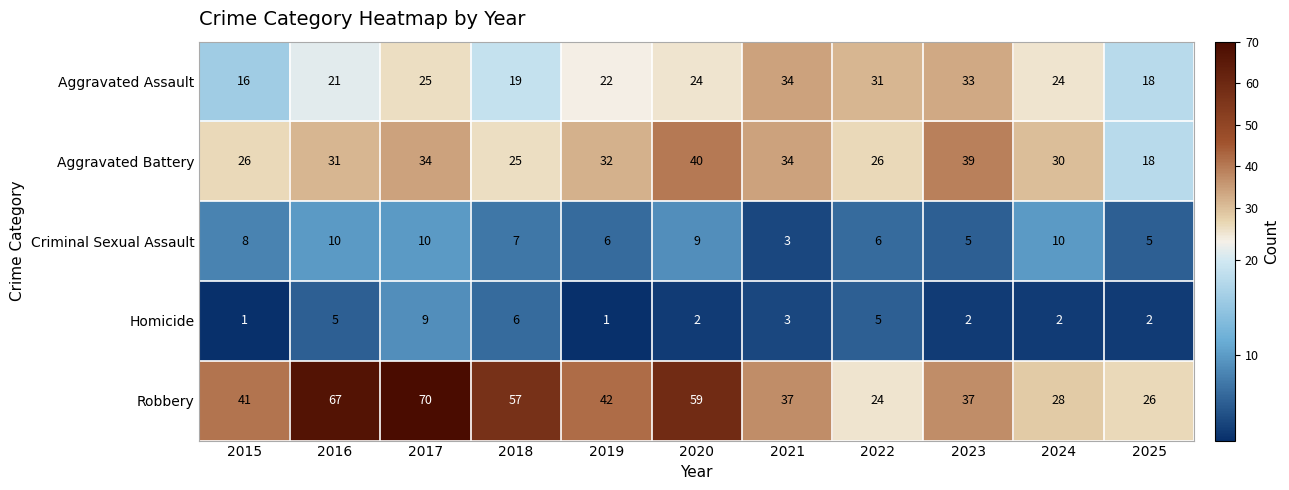

True or false: Criminal Sexual Assault has a value of 5 at 2025.

True